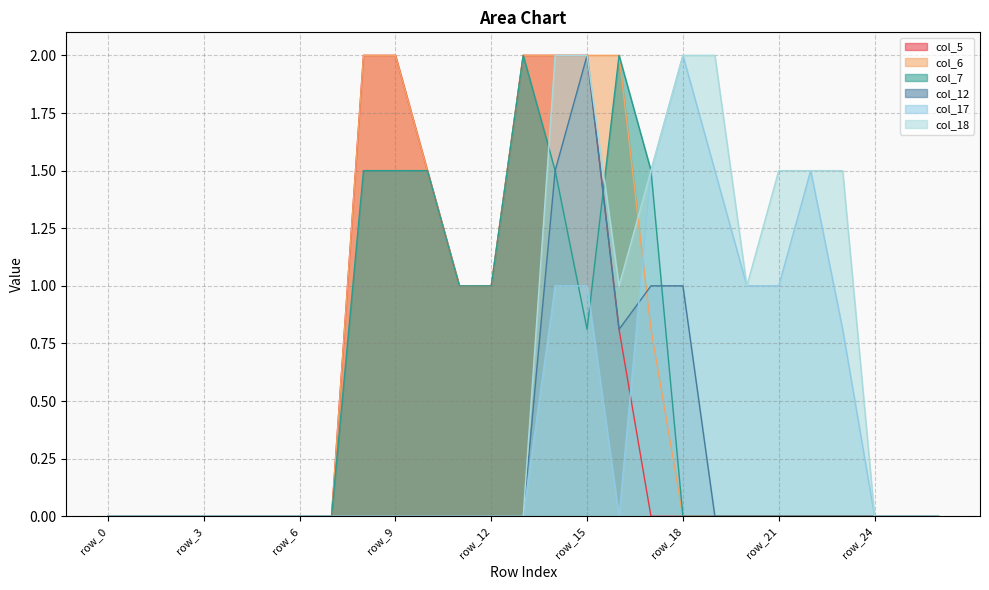

Count the number of data series in this chart.

6